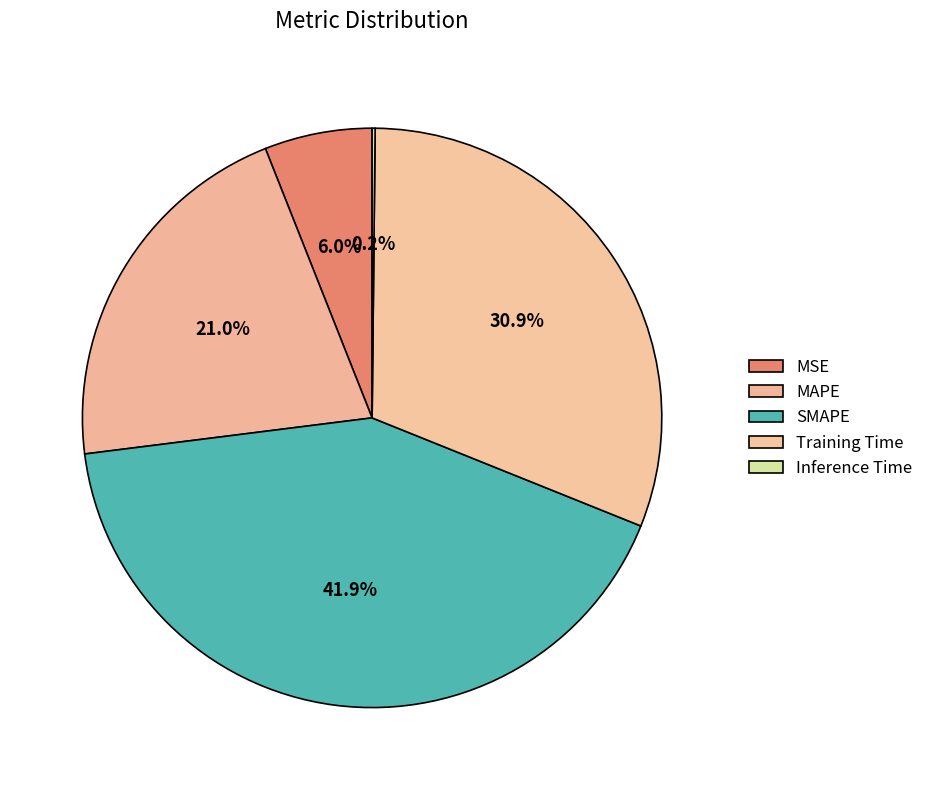

Combined, what portion of the pie is Inference Time and SMAPE?

42.1%